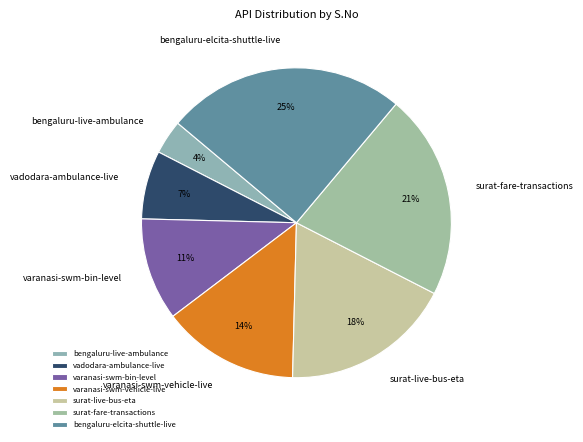

How many slices are in this pie chart?

7